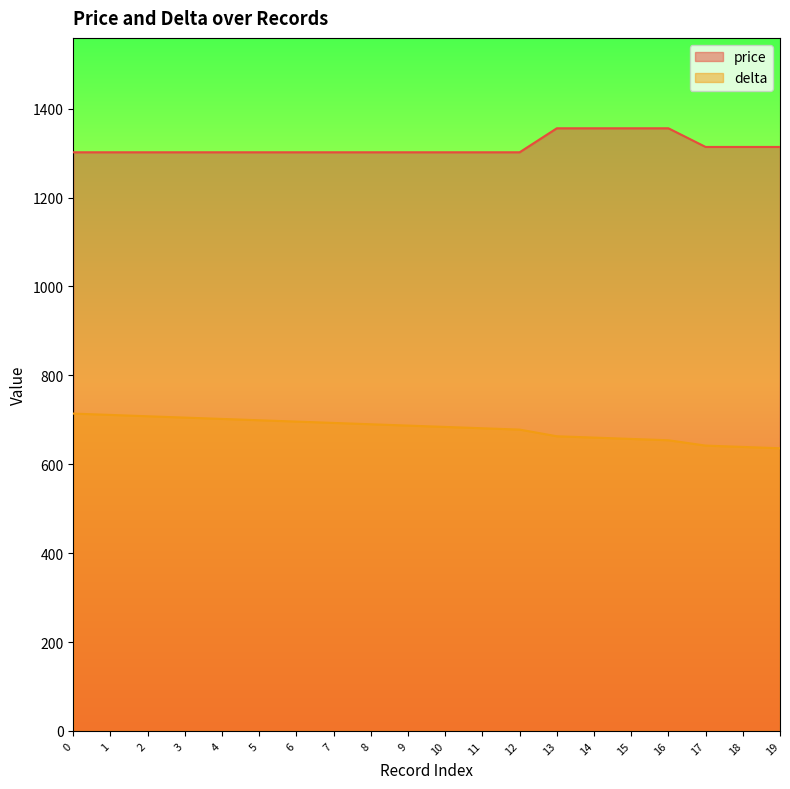

Which series has the widest spread of values?

delta